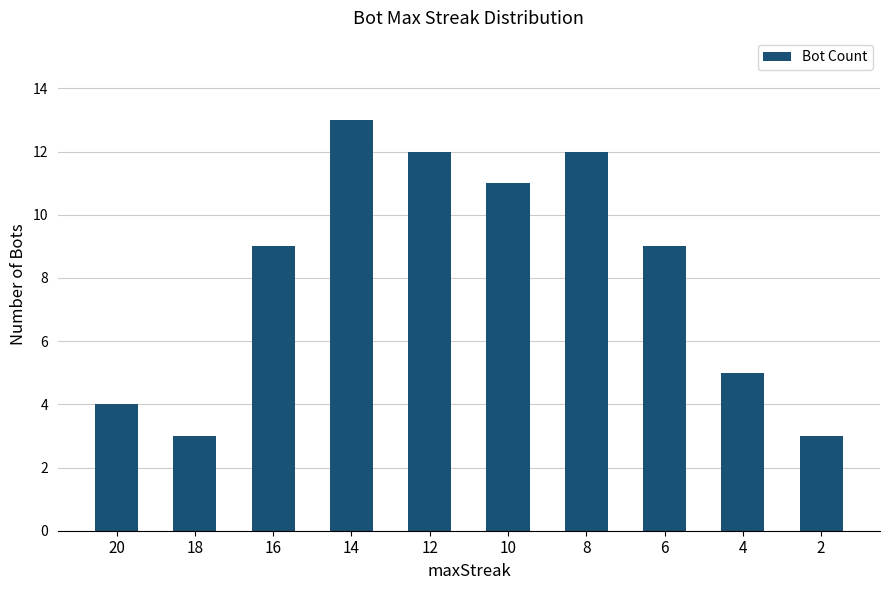

What is the average value?

8